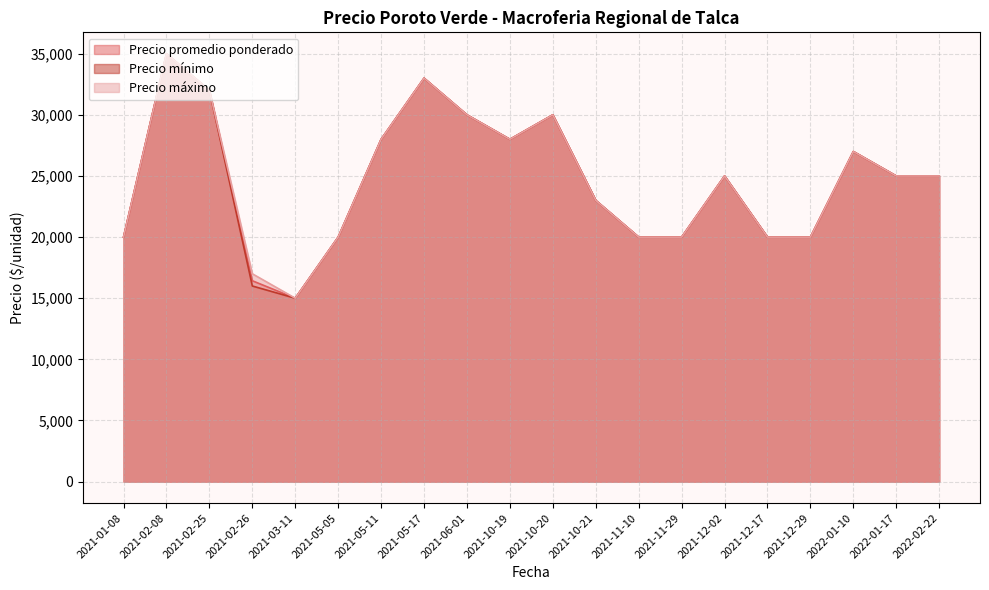

Between 2021-02-08 and 2021-01-08, which is larger?

2021-02-08